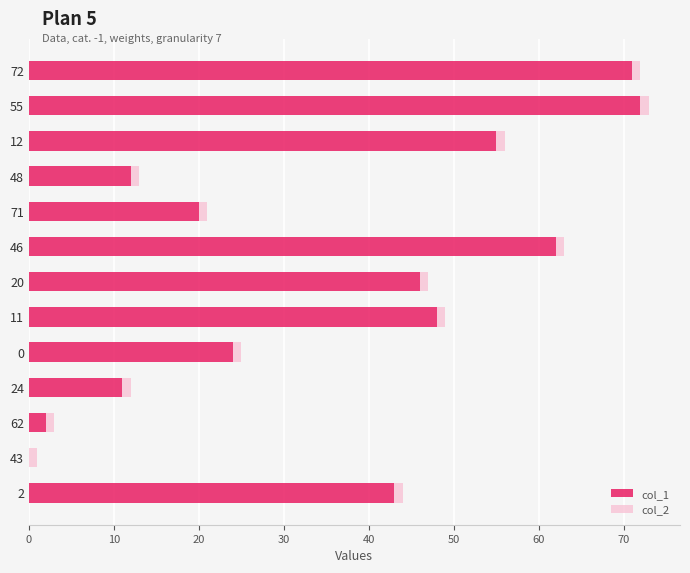

Is it true that col_1 equals 20 at 71?

True